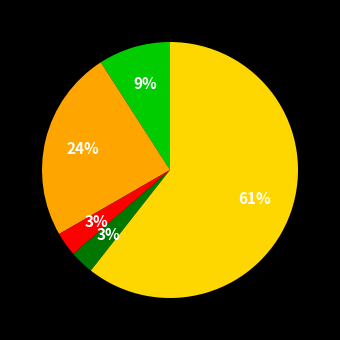

To the nearest percent, what is the difference between the largest and smallest slice percentages?

58%